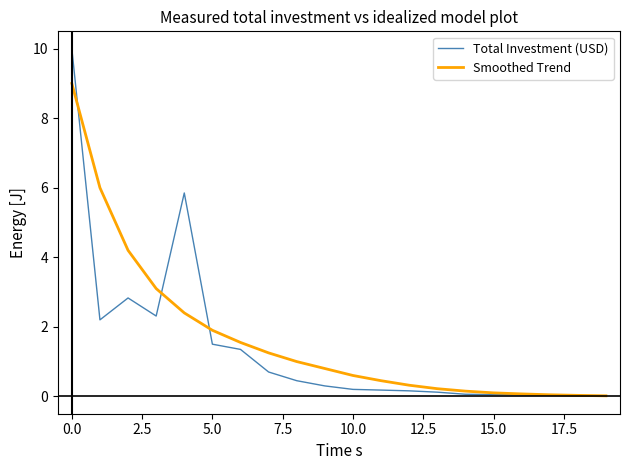

What is the greatest value displayed?

10.0